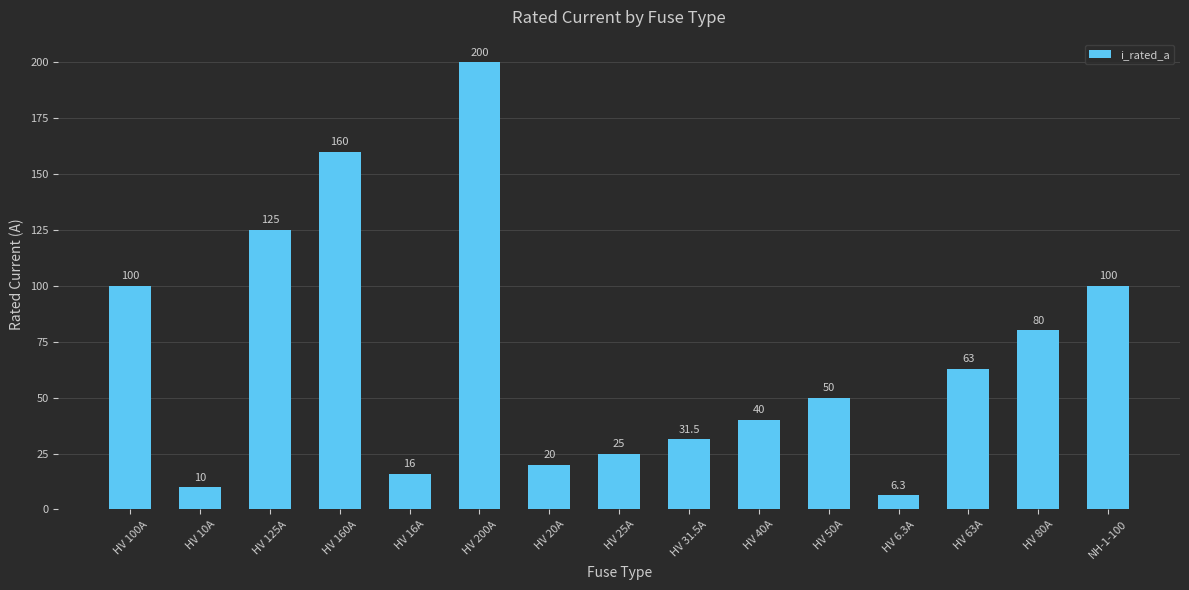

The chart shows a value of 31.5 at HV 31.5A. True or false?

True